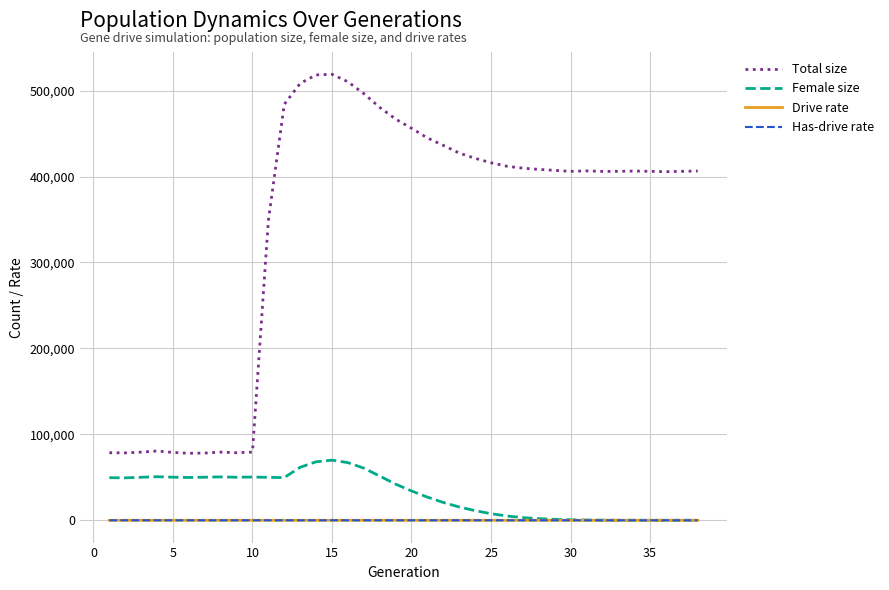

Does the chart display data point markers on the line(s)?

No